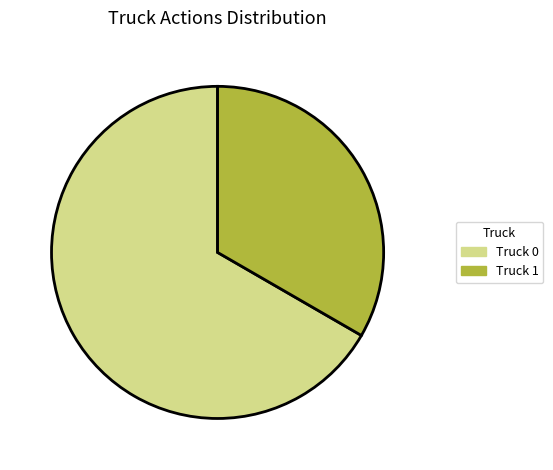

Count the number of slices in the pie.

2